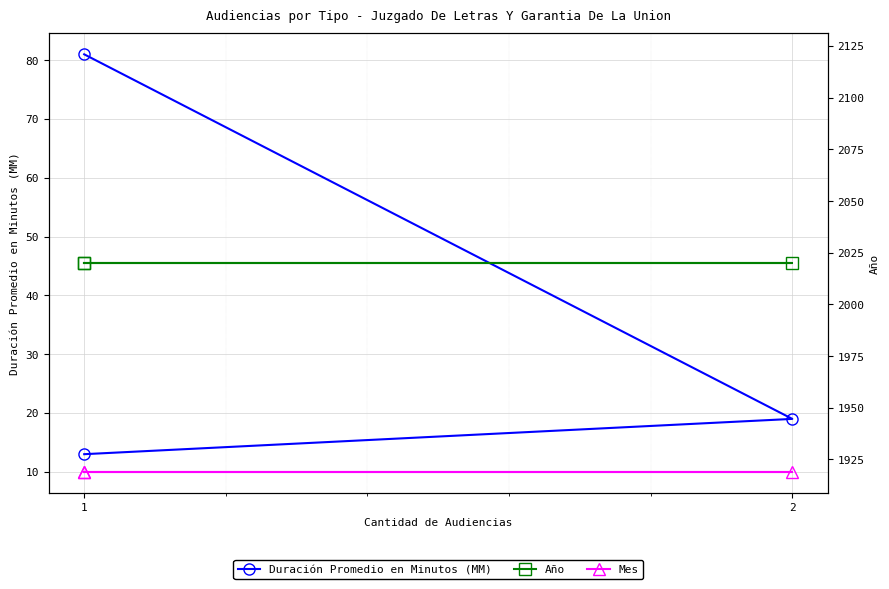

What is the value of the Mes point at the 3rd from the left?

10